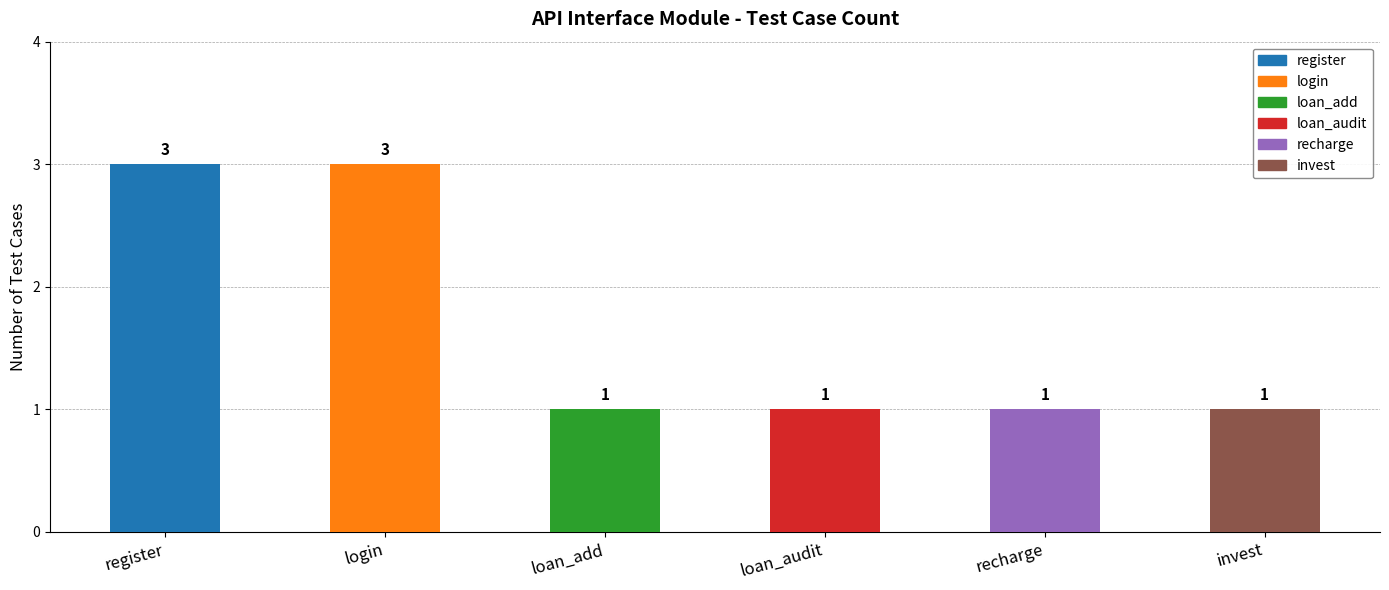

What is the difference between the second highest and second lowest values?

2